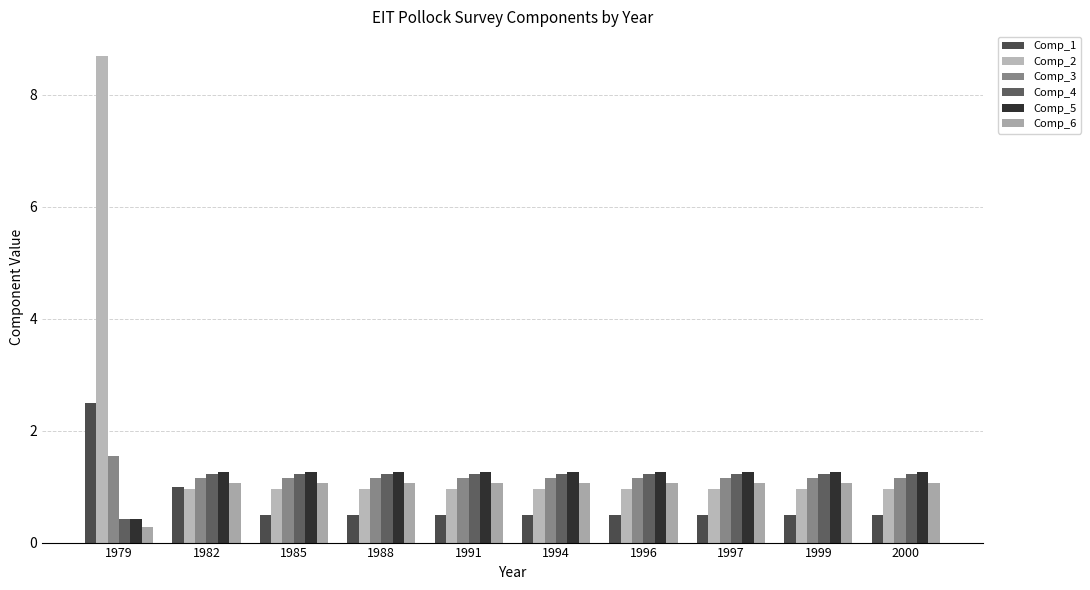

At which category does the chart reach its minimum across all series?

1979